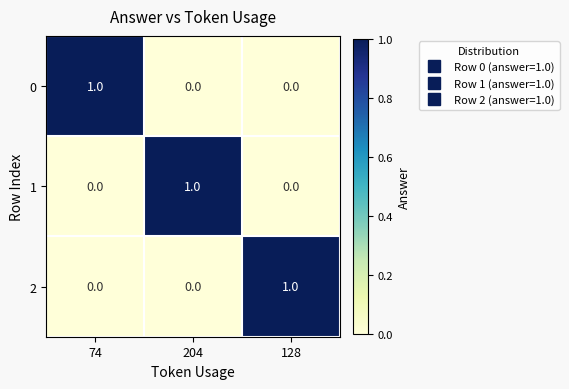

What is the total value across all series at 128?

1